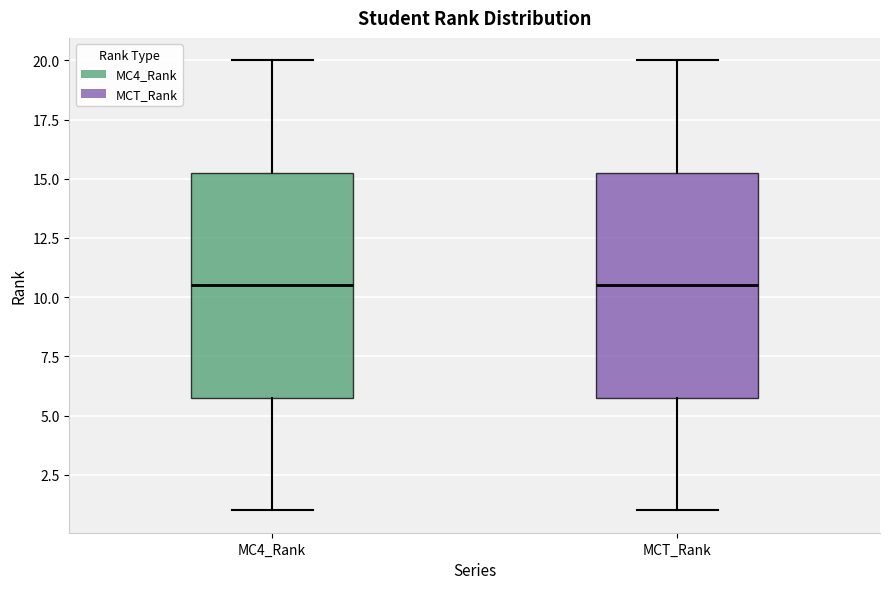

Reading left to right, transcribe this box plot: for each box, give where its median line is, the range the box spans, and where its two whiskers end, as read against the y-axis. The values are not printed on the chart, so give them approximately, as read against the axis.

MC4_Rank: median 10.5, box 6.0 to 15.5, whiskers 1.0 to 20.0
MCT_Rank: median 10.5, box 6.0 to 15.5, whiskers 1.0 to 20.0